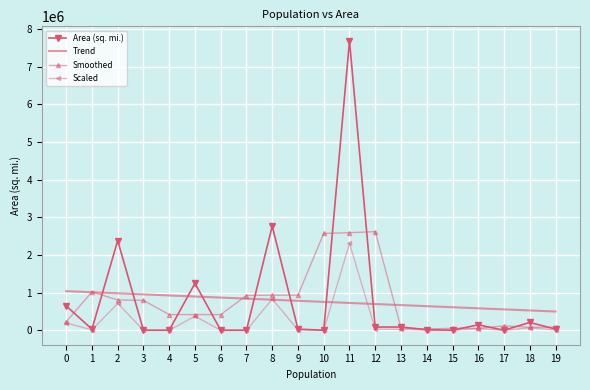

The value of Smoothed at 1 is 1019329.3. True or false?

True